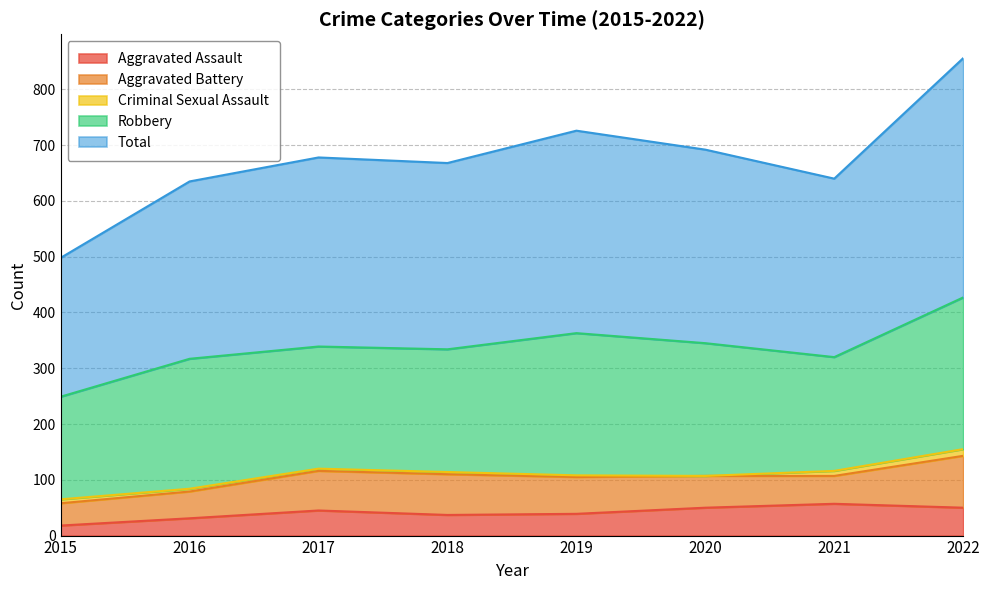

True or false: Aggravated Battery and Robbery intersect in this chart.

False